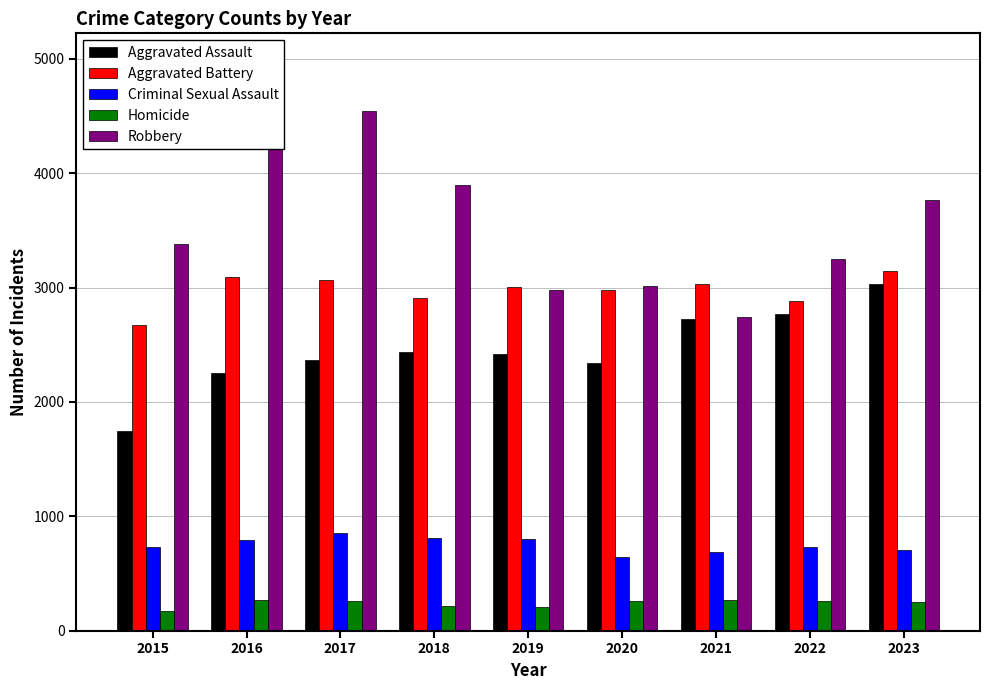

At which label does Aggravated Assault reach its minimum?

2015